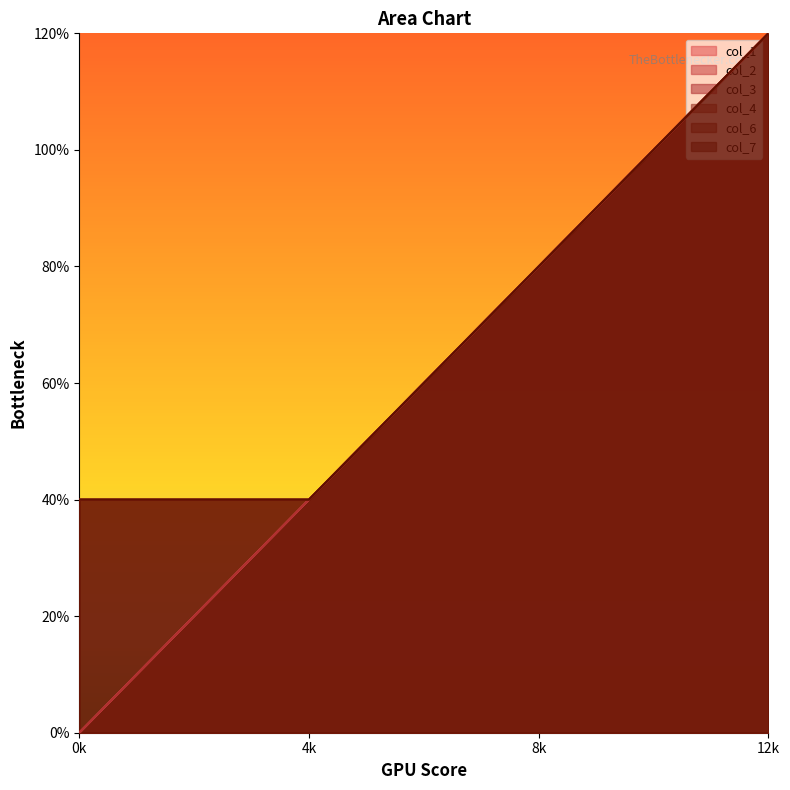

At which category does the chart reach its peak across all series?

12k